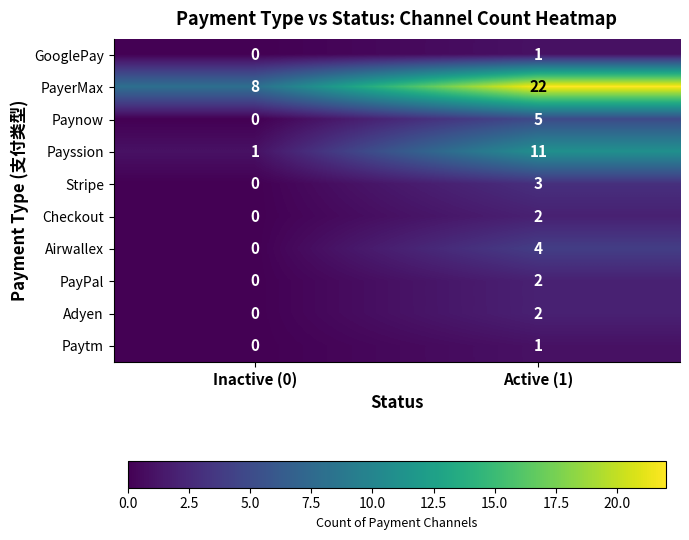

The value of PayPal at Inactive (0) is 0. True or false?

True